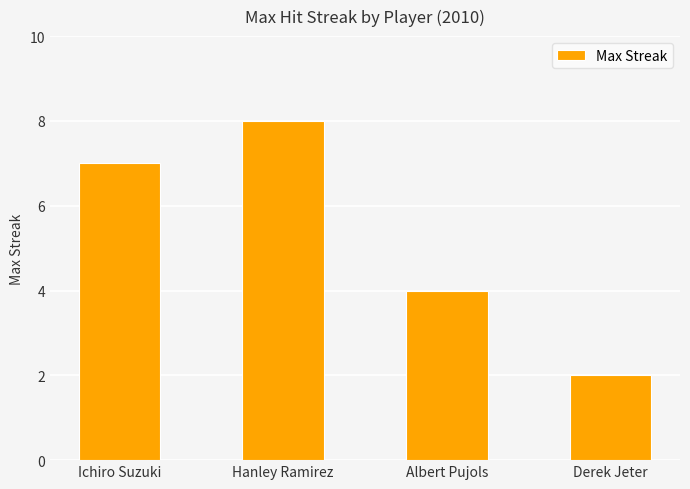

How many data points are less than 7?

2